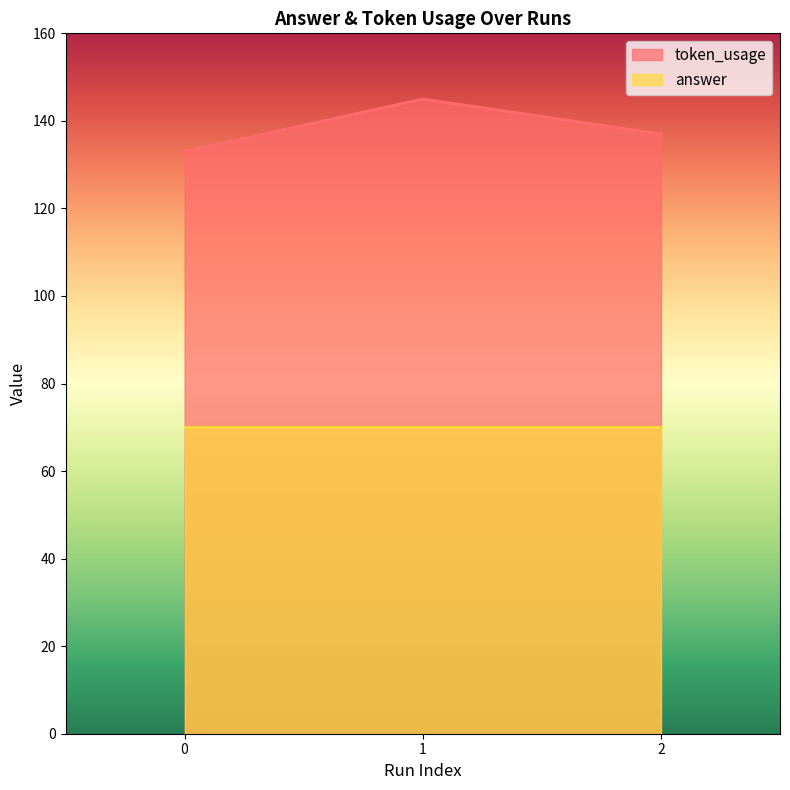

How many data points are less than 137?

1